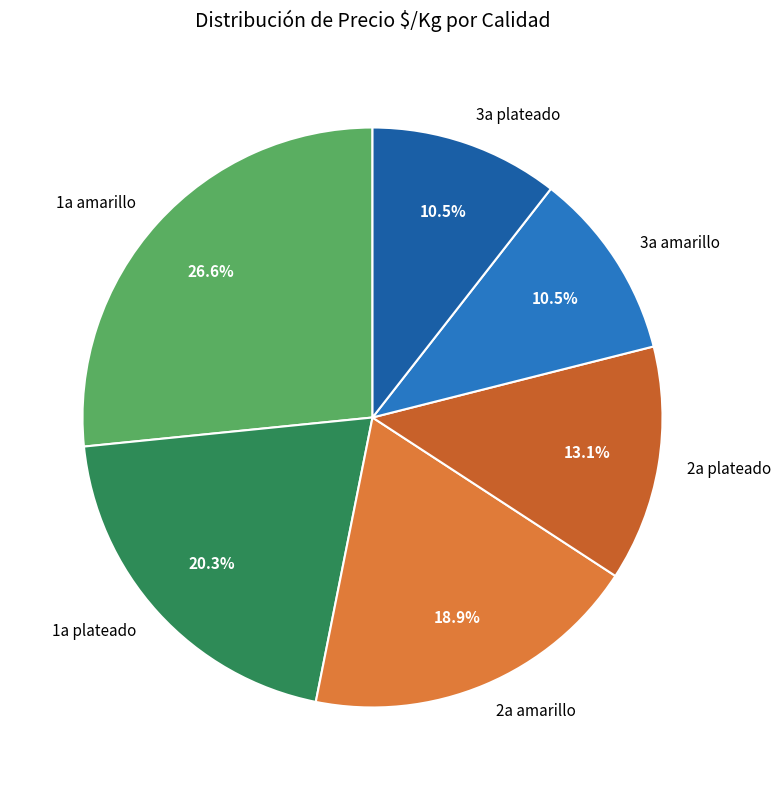

To the nearest percent, what percentage of the pie is 1a amarillo?

27%